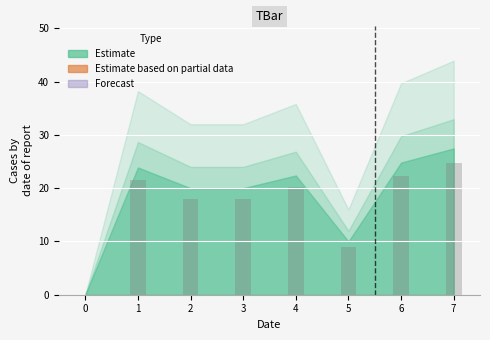

What is the sum of all values?

133.7